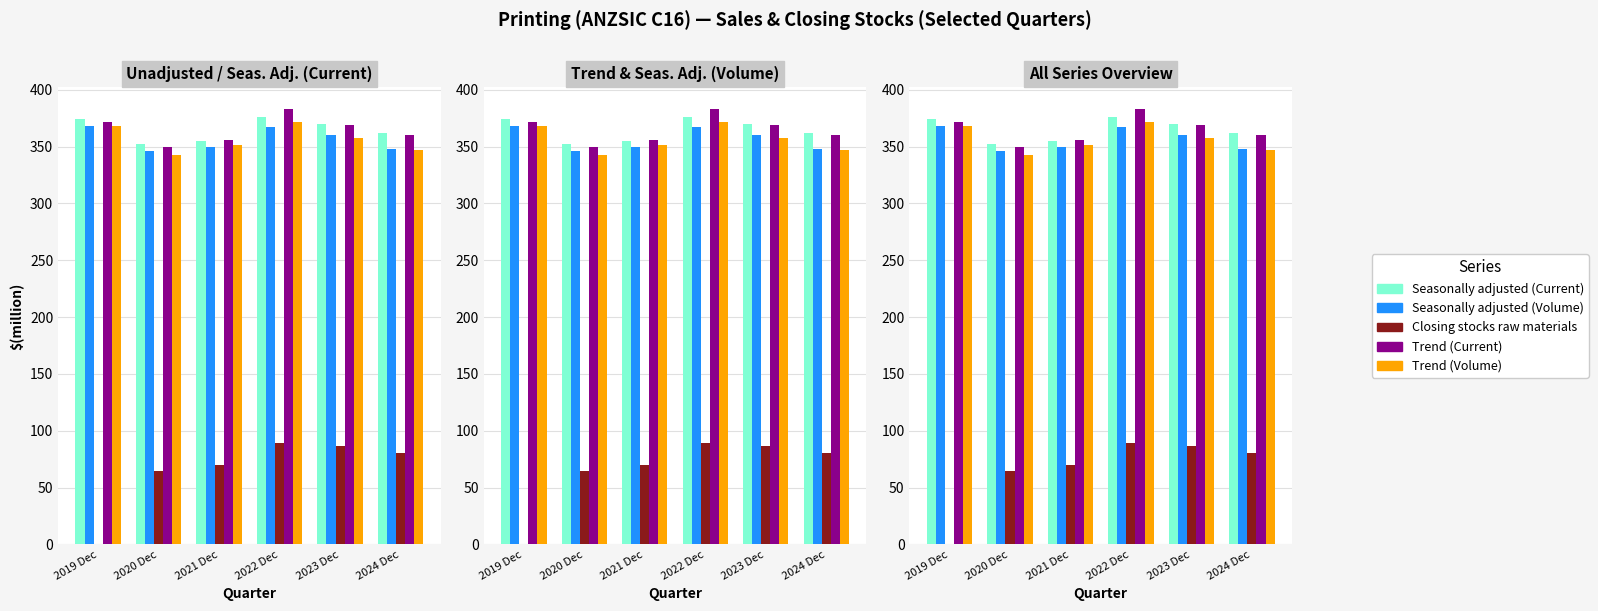

Read the Seasonally adjusted (Current) value at 2023 Dec, to the nearest 10.

370